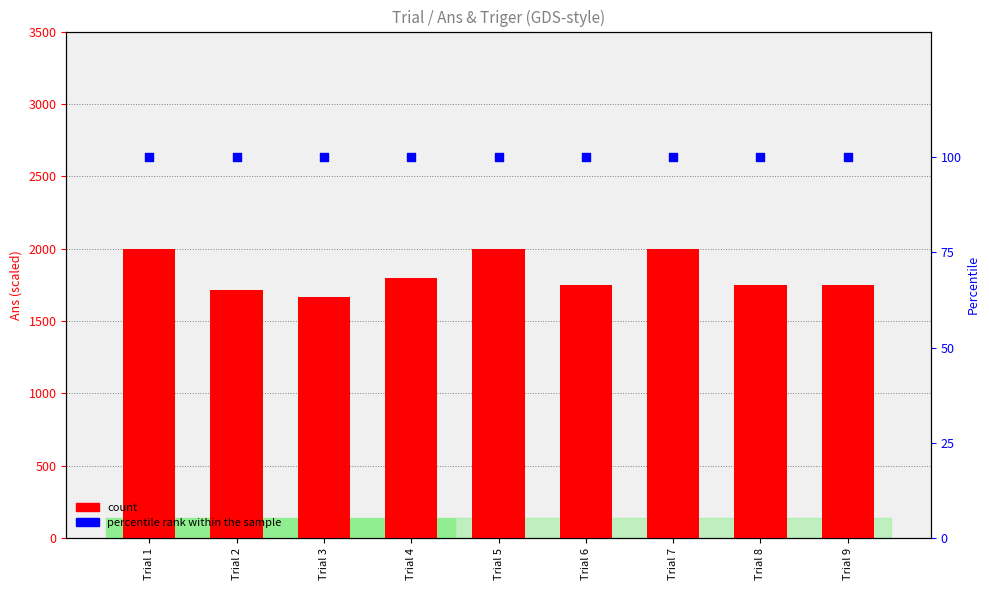

What are all the series names shown in the legend?

count, percentile rank within the sample